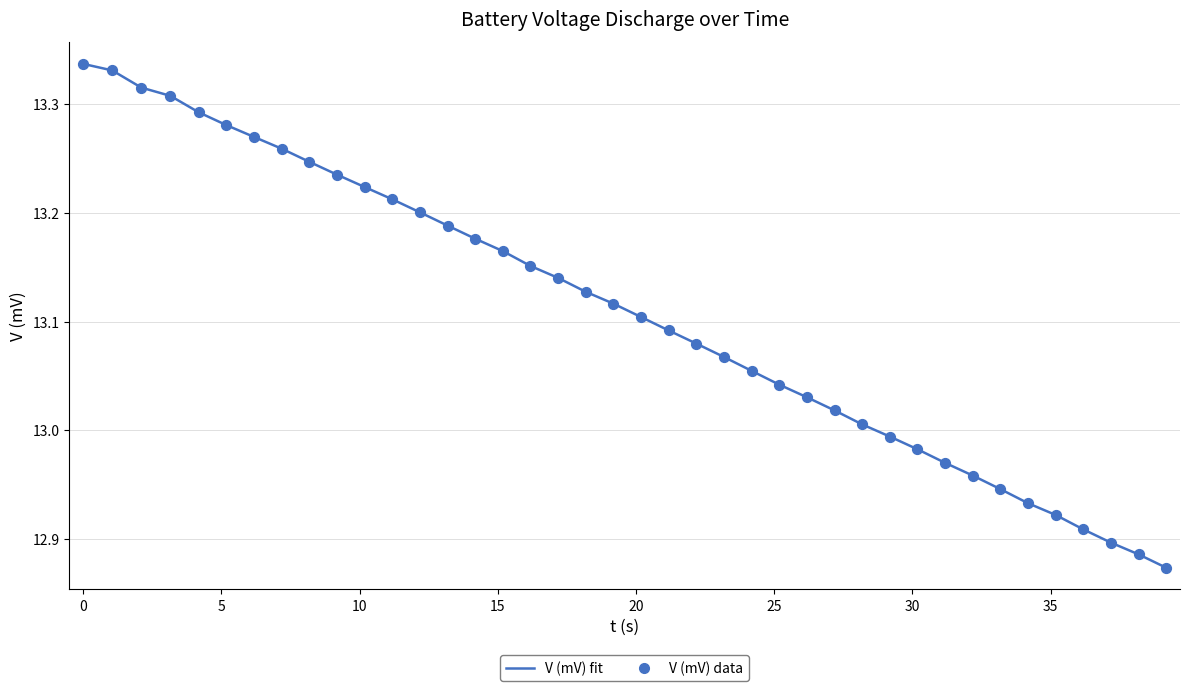

What is the difference between the maximum and minimum values?

0.5